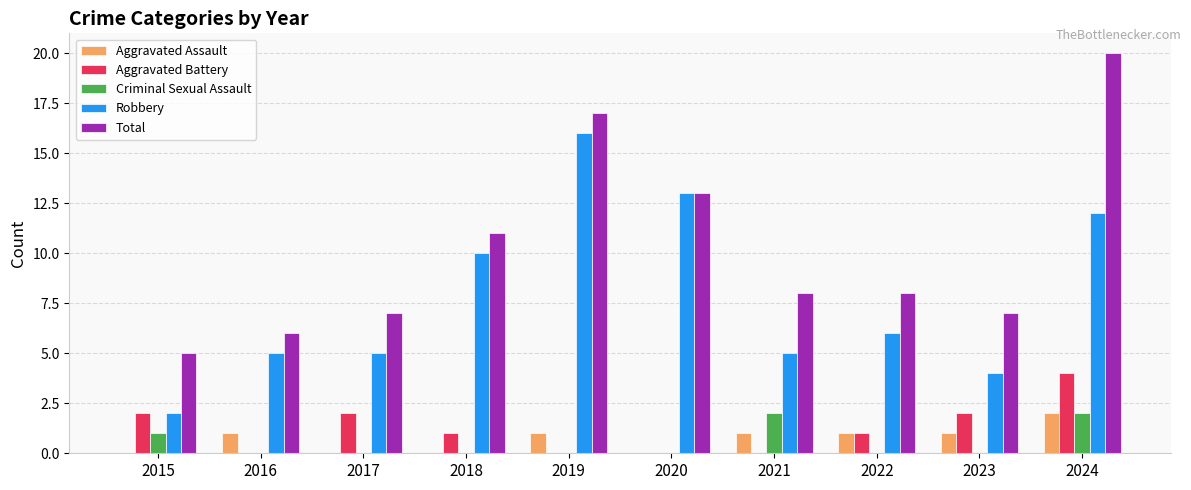

Does the chart contain stacked bars?

No